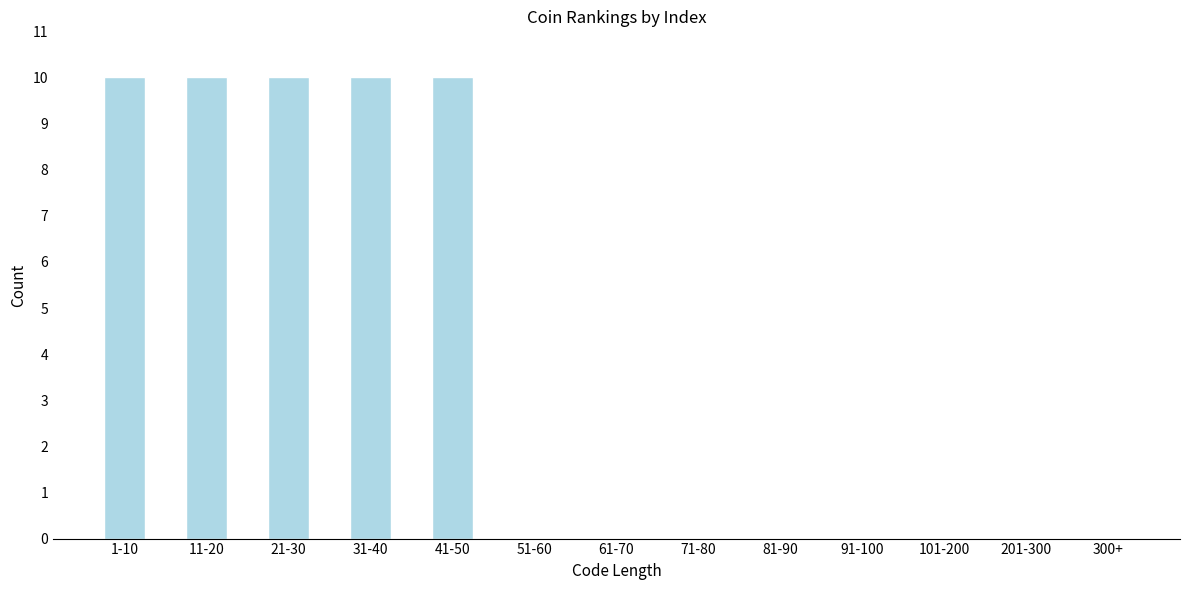

Reading left to right, list all the values displayed in this chart.

1-10=10	11-20=10	21-30=10	31-40=10	41-50=10	51-60=0	61-70=0	71-80=0	81-90=0	91-100=0	101-200=0	201-300=0	300+=0